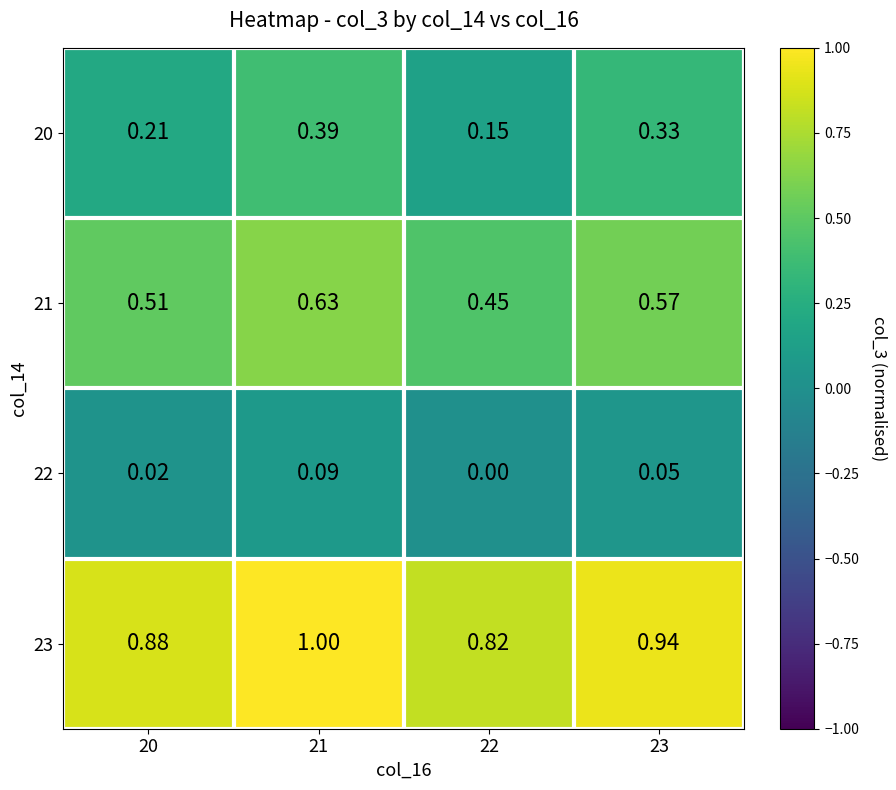

What is the total value across all series at 21?

2.1